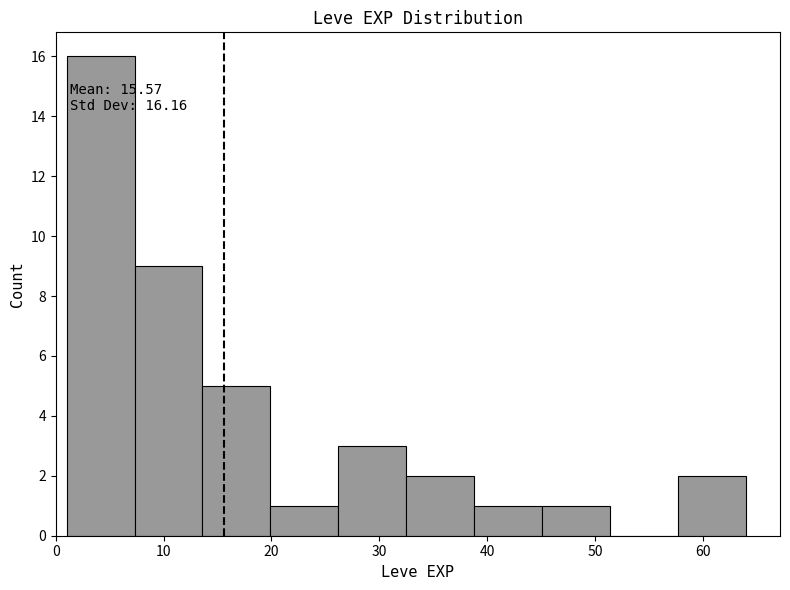

Which range on the x-axis has the tallest bar?

1.0 to 7.3